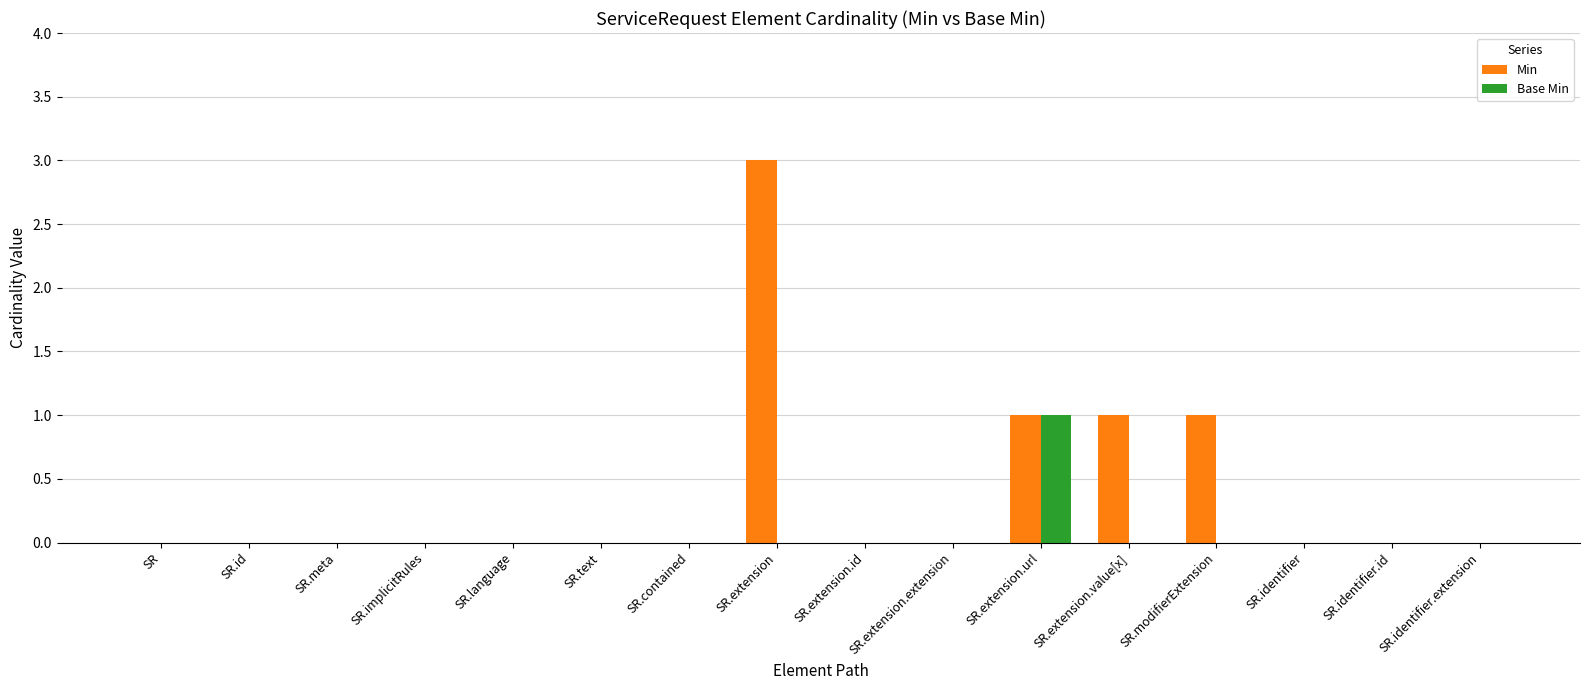

How many distinct data groups are displayed?

2